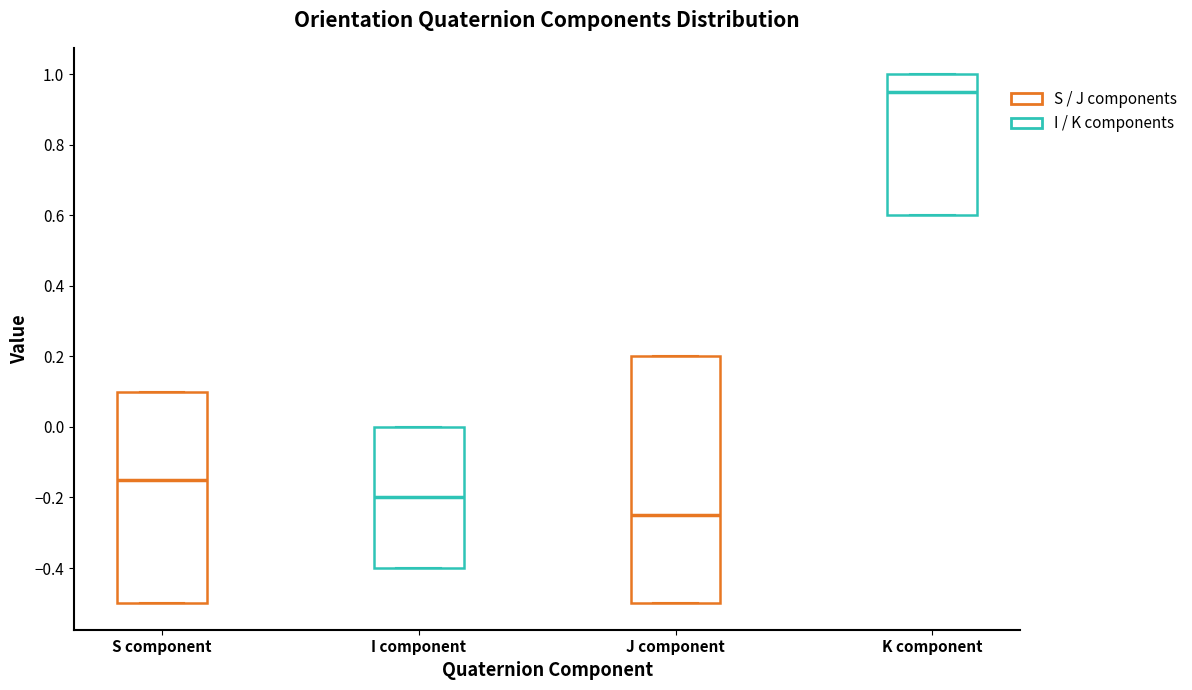

Reading left to right, read every box against the y-axis: the position of its median line, the range the box covers, and the ends of its whiskers. The values are not printed on the chart, so give them approximately, as read against the axis.

S component: median -0.14, box -0.50 to 0.10, whiskers -0.50 to 0.10
I component: median -0.20, box -0.40 to 0.00, whiskers -0.40 to 0.00
J component: median -0.24, box -0.50 to 0.20, whiskers -0.50 to 0.20
K component: median 0.96, box 0.60 to 1.00, whiskers 0.60 to 1.00